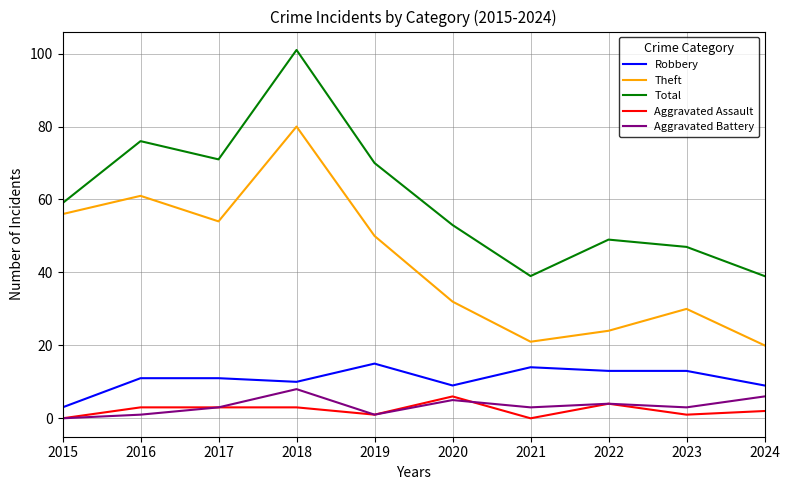

What is the minimum value for Theft?

20